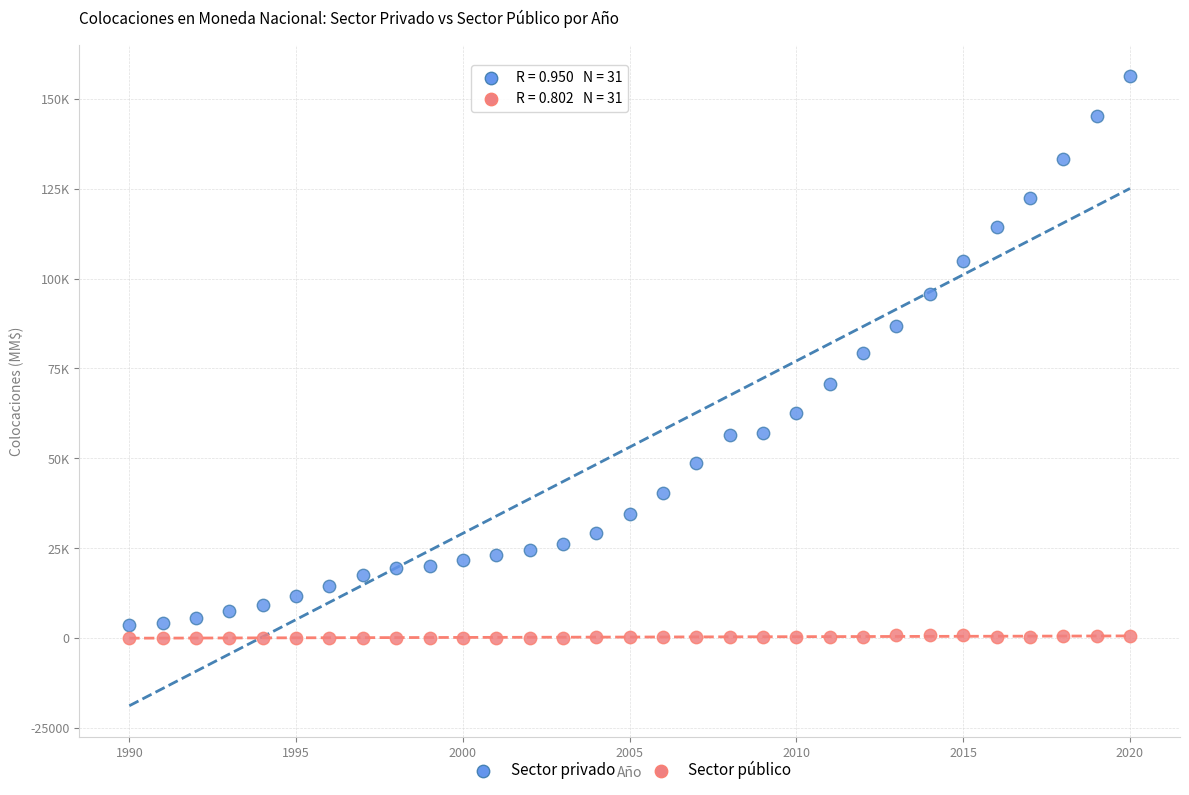

What are all the series names shown in the legend?

Sector privado, Sector público